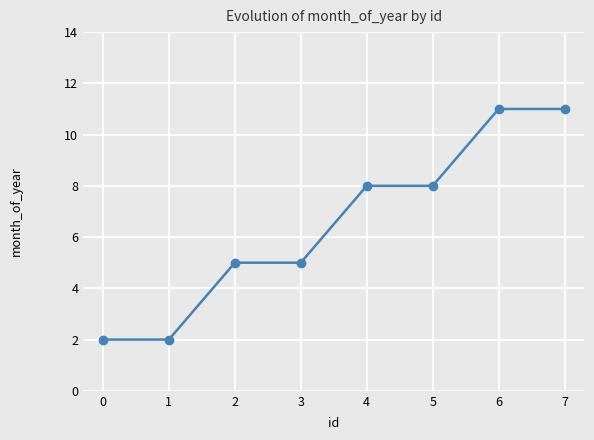

Reading left to right, extract all data points from this chart.

0=2	1=2	2=5	3=5	4=8	5=8	6=11	7=11